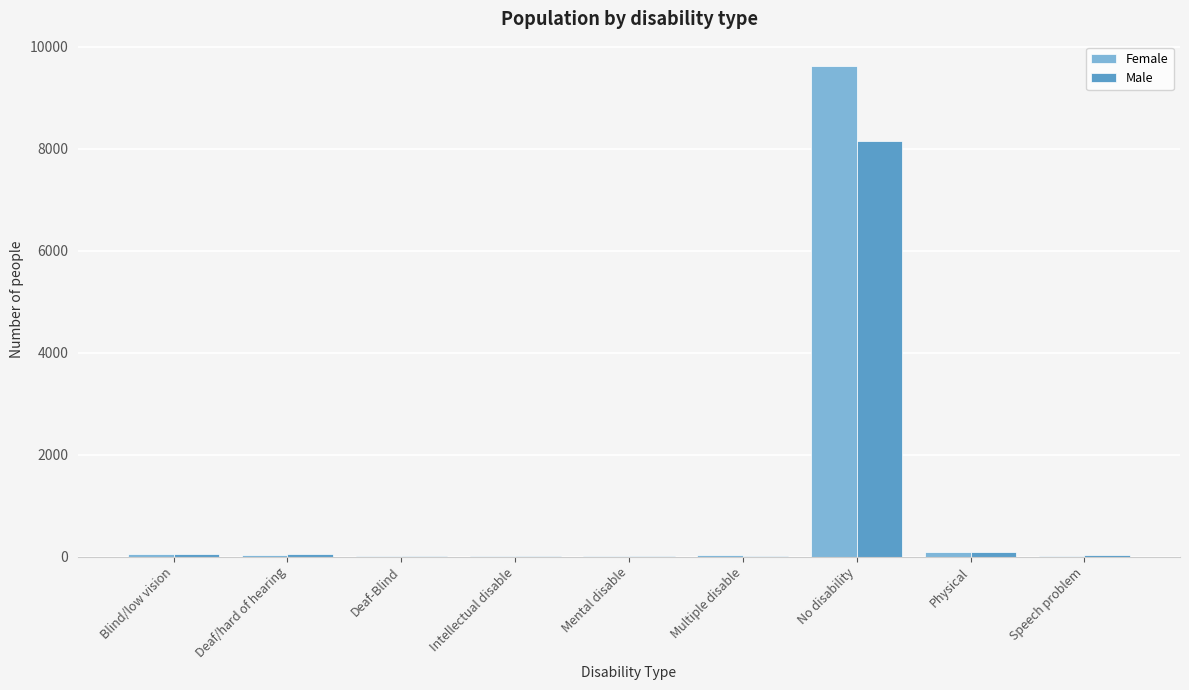

At which category is the sum across all series the highest?

No disability